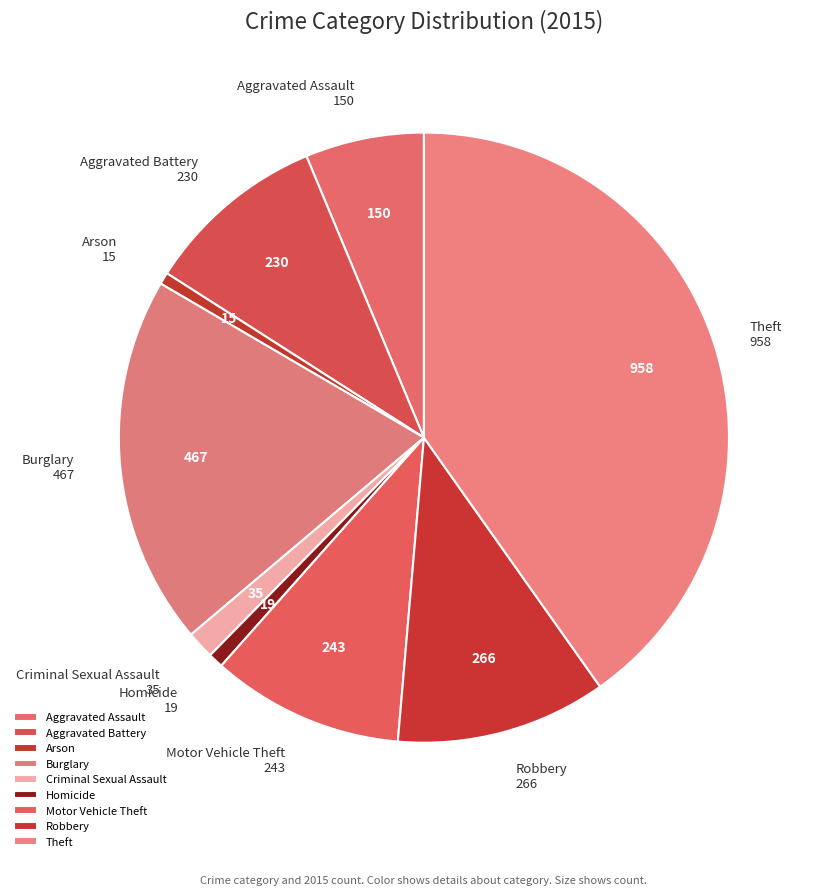

What is the ratio of the value at Robbery to the value at Motor Vehicle Theft?

1.1